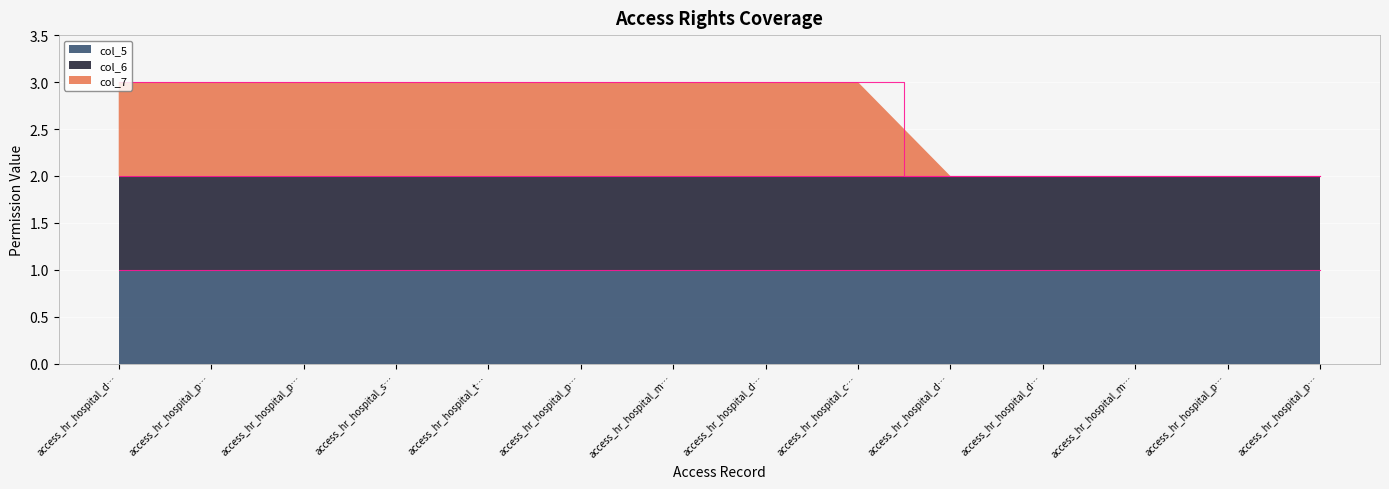

Reading right to left, list all the values displayed in this chart.

col_7: access_hr_hospital_patient_visit_patient=0	access_hr_hospital_patient_card_export=0	access_hr_hospital_mass_reassign_doctor=0	access_hr_hospital_doctor_schedule_wizard=0	access_hr_hospital_disease_report_wizard=0	access_hr_hospital_contact_person=1	access_hr_hospital_doctor_schedule=1	access_hr_hospital_medical_diagnosis=1	access_hr_hospital_patient_doctor_history=1	access_hr_hospital_type_of_disease=1	access_hr_hospital_specialization=1	access_hr_hospital_patient=1	access_hr_hospital_patient_visit=1	access_hr_hospital_doctor=1
col_5: access_hr_hospital_patient_visit_patient=1	access_hr_hospital_patient_card_export=1	access_hr_hospital_mass_reassign_doctor=1	access_hr_hospital_doctor_schedule_wizard=1	access_hr_hospital_disease_report_wizard=1	access_hr_hospital_contact_person=1	access_hr_hospital_doctor_schedule=1	access_hr_hospital_medical_diagnosis=1	access_hr_hospital_patient_doctor_history=1	access_hr_hospital_type_of_disease=1	access_hr_hospital_specialization=1	access_hr_hospital_patient=1	access_hr_hospital_patient_visit=1	access_hr_hospital_doctor=1
col_6: access_hr_hospital_patient_visit_patient=1	access_hr_hospital_patient_card_export=1	access_hr_hospital_mass_reassign_doctor=1	access_hr_hospital_doctor_schedule_wizard=1	access_hr_hospital_disease_report_wizard=1	access_hr_hospital_contact_person=1	access_hr_hospital_doctor_schedule=1	access_hr_hospital_medical_diagnosis=1	access_hr_hospital_patient_doctor_history=1	access_hr_hospital_type_of_disease=1	access_hr_hospital_specialization=1	access_hr_hospital_patient=1	access_hr_hospital_patient_visit=1	access_hr_hospital_doctor=1